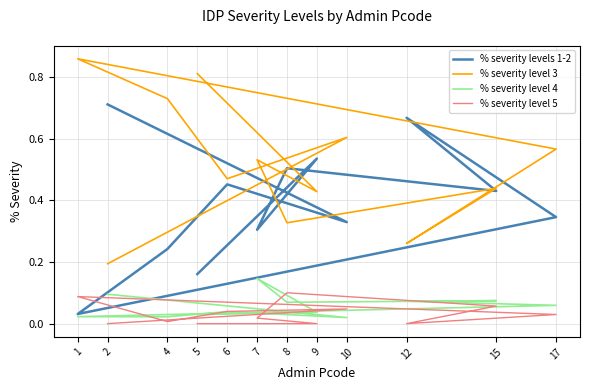

Reading left to right, what are all the values shown in this chart?

% severity levels 1-2: 0.7	0.3	0.5	0.2	0.0	0.3	0.7	0.4	0.5	0.3	0.5	0.2
% severity level 3: 0.2	0.6	0.5	0.7	0.9	0.6	0.3	0.4	0.3	0.5	0.4	0.8
% severity level 4: 0.1	0.0	0.0	0.0	0.0	0.1	0.1	0.1	0.1	0.1	0.0	0.0
% severity level 5: 0.0	0.0	0.0	0.0	0.1	0.0	0.0	0.1	0.1	0.0	0.0	0.0